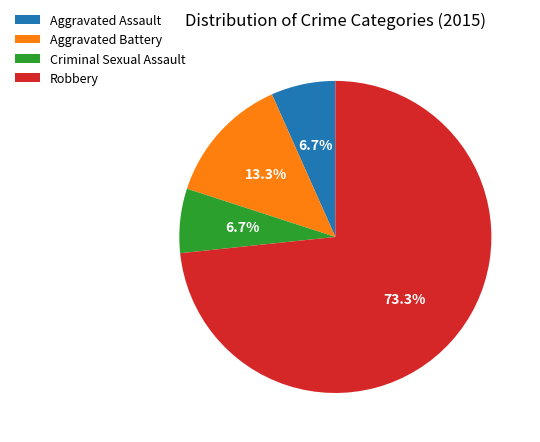

Between Criminal Sexual Assault and Robbery, which is larger?

Robbery